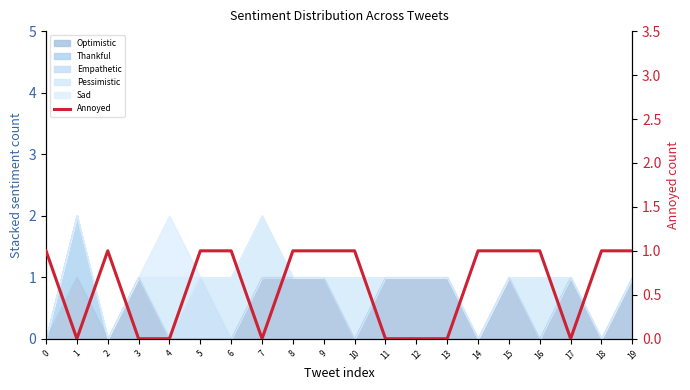

What is the sum of the values at 0 and 14?

2